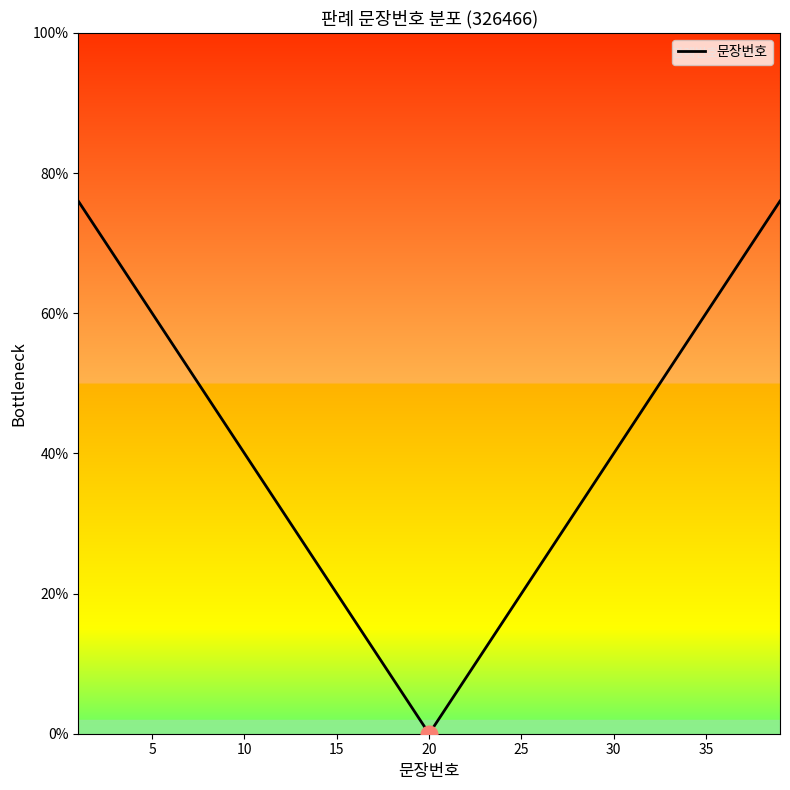

What is the greatest value displayed?

76